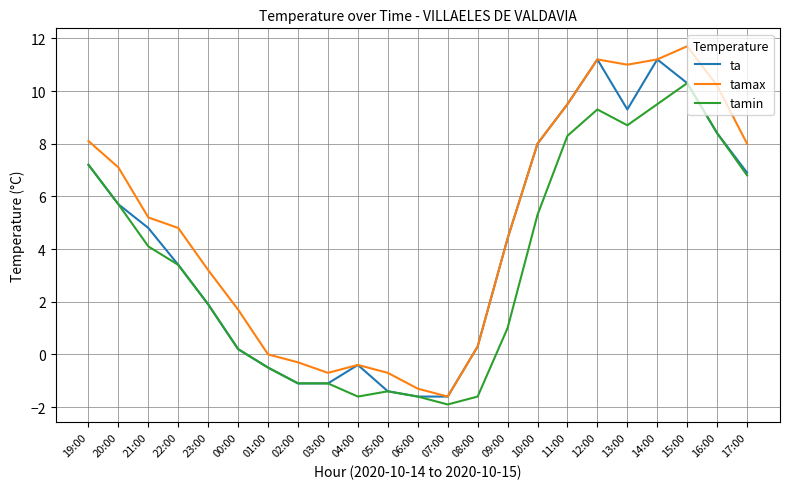

What is the lowest value of the tamax series?

-1.6